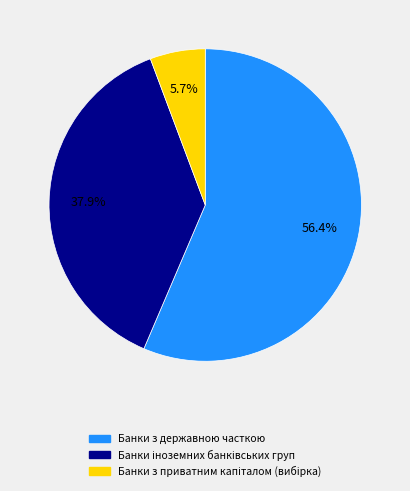

Which category has the biggest portion of the pie?

Банки з державною часткою